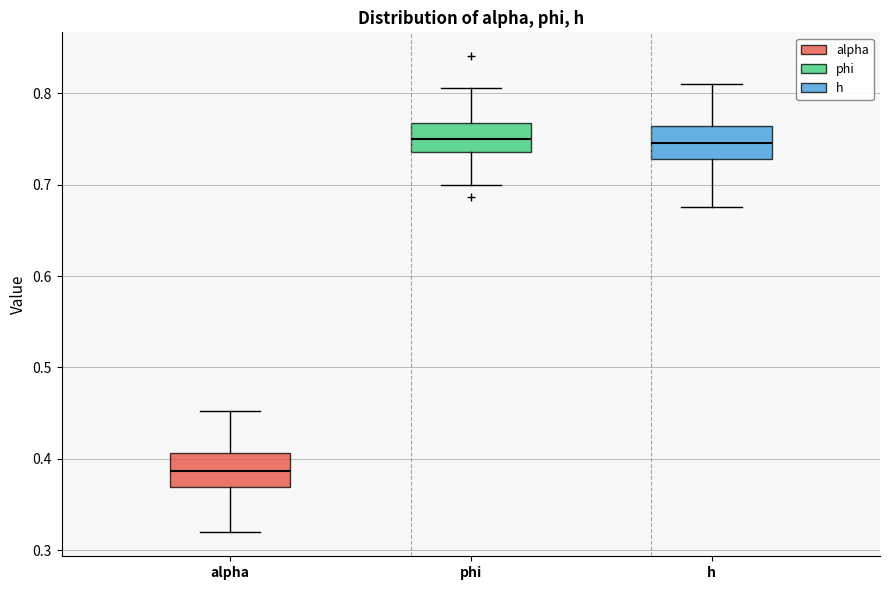

Reading left to right, transcribe this box plot: for each box, give where its median line is, the range the box spans, and where its two whiskers end, as read against the y-axis. The values are not printed on the chart, so give them approximately, as read against the axis.

alpha: median 0.39, box 0.37 to 0.41, whiskers 0.32 to 0.45
phi: median 0.75, box 0.74 to 0.77, whiskers 0.70 to 0.81
h: median 0.75, box 0.73 to 0.76, whiskers 0.68 to 0.81